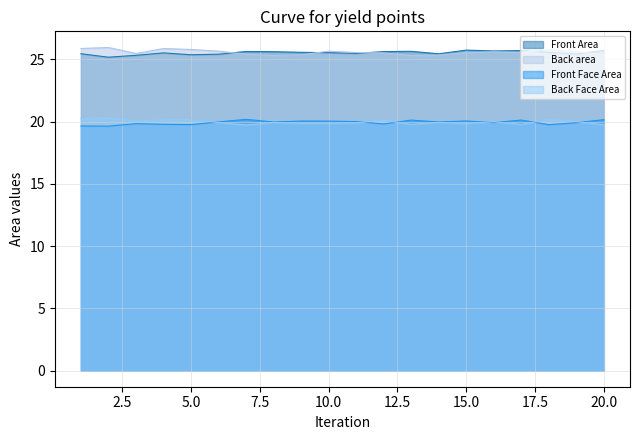

What is the difference between the second highest and second lowest values in the Back Face Area series?

0.5